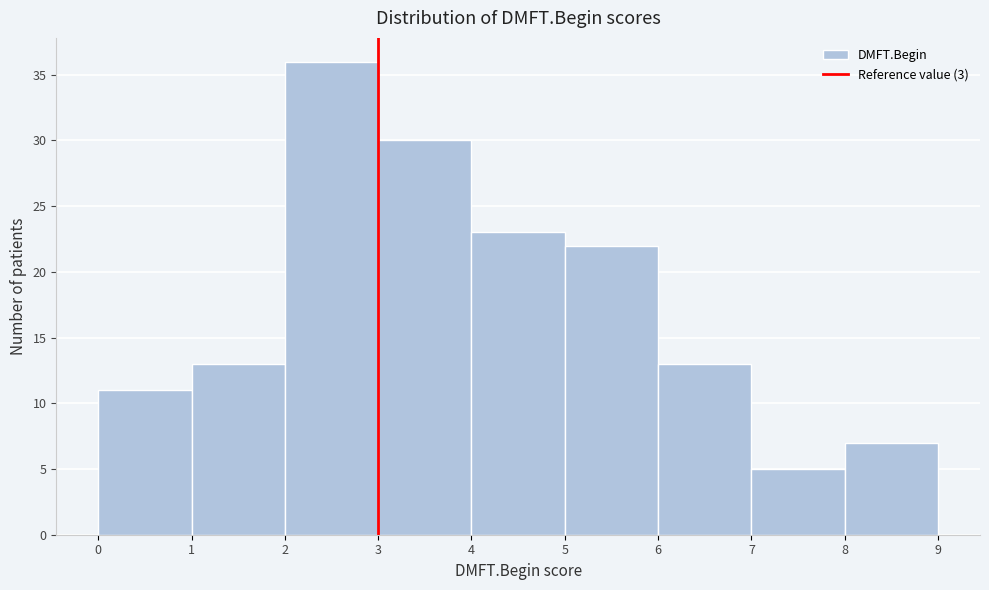

Over which range of the x-axis is the bar tallest?

2 to 3